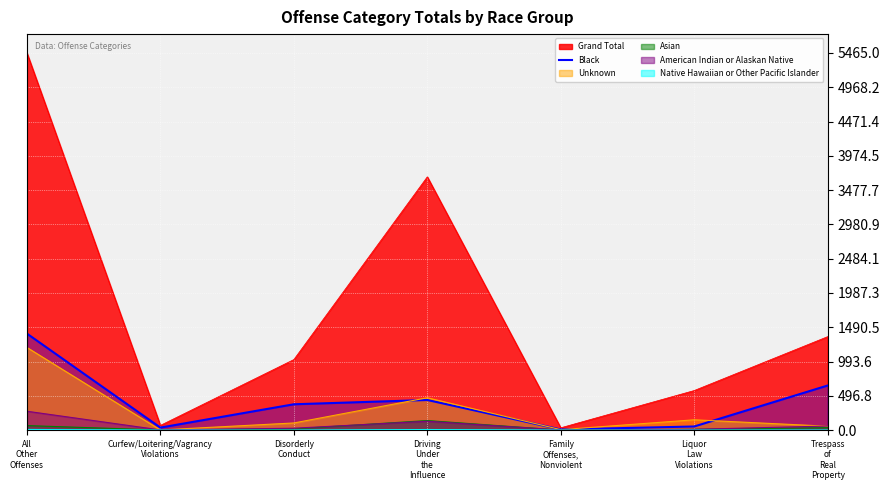

What is the maximum value for Unknown?

1197